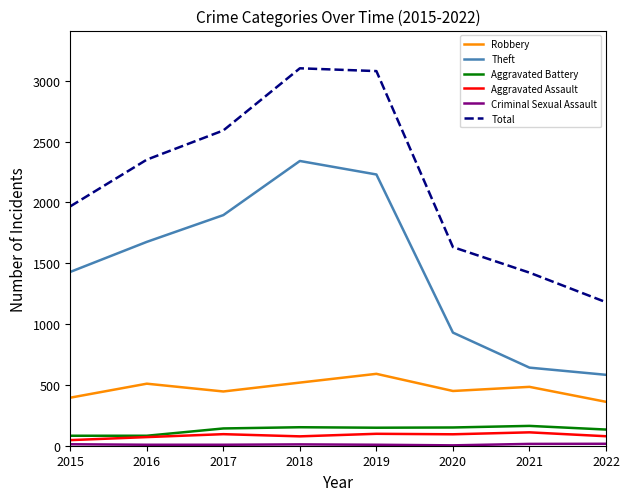

In Robbery, how many points are lower than both neighbors (excluding endpoints)?

2